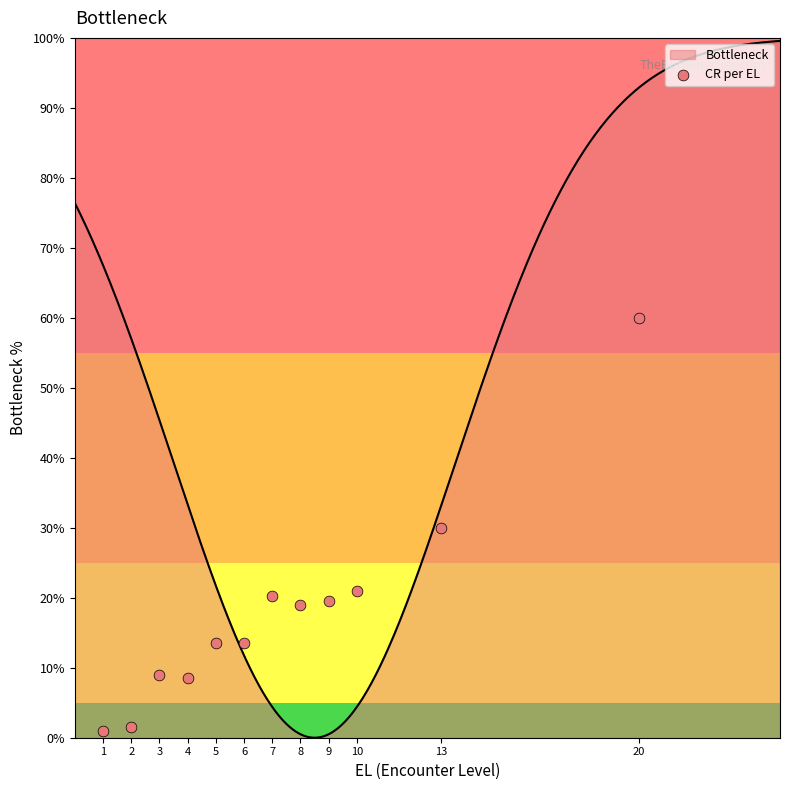

Approximately how many times larger is the value at 10 compared to 5?

1.6